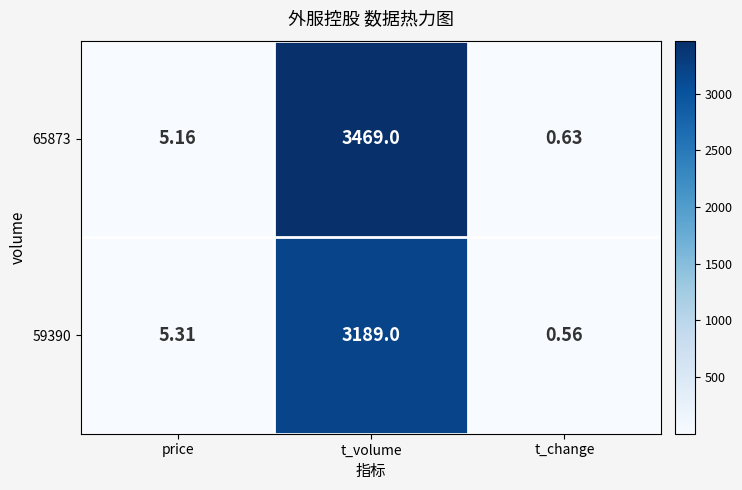

At which category does the chart reach its minimum across all series?

t_change